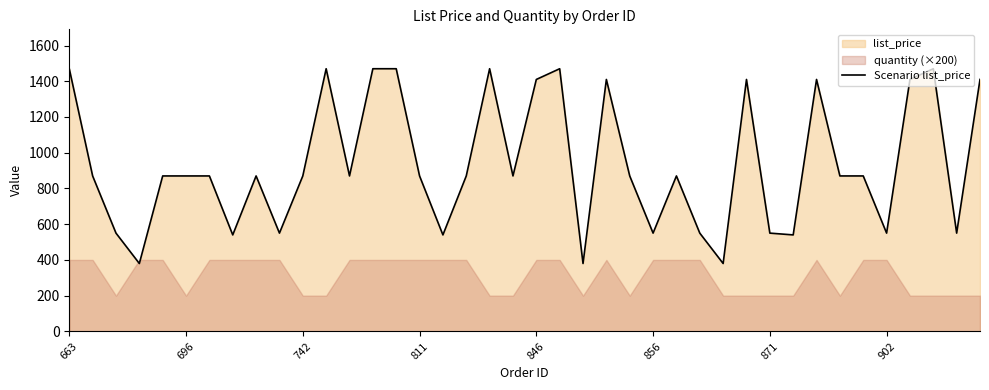

True or false: there are more than 0 points higher than both neighbors.

True